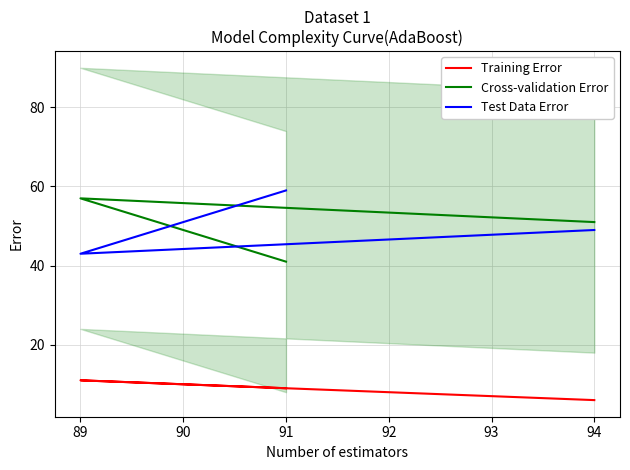

Read the Cross-validation Error value at 89.

57